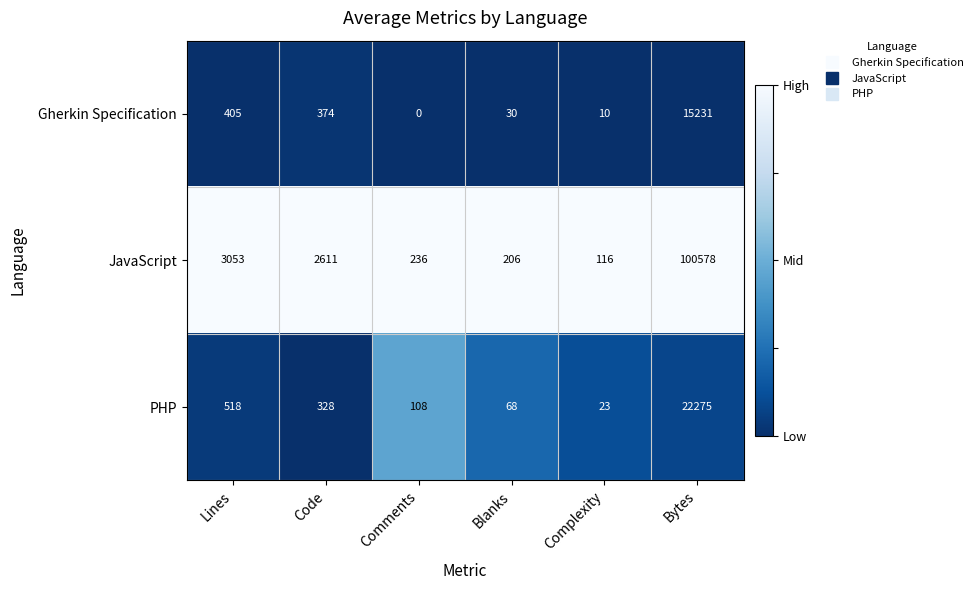

What is the difference between the highest and lowest values at Complexity?

106